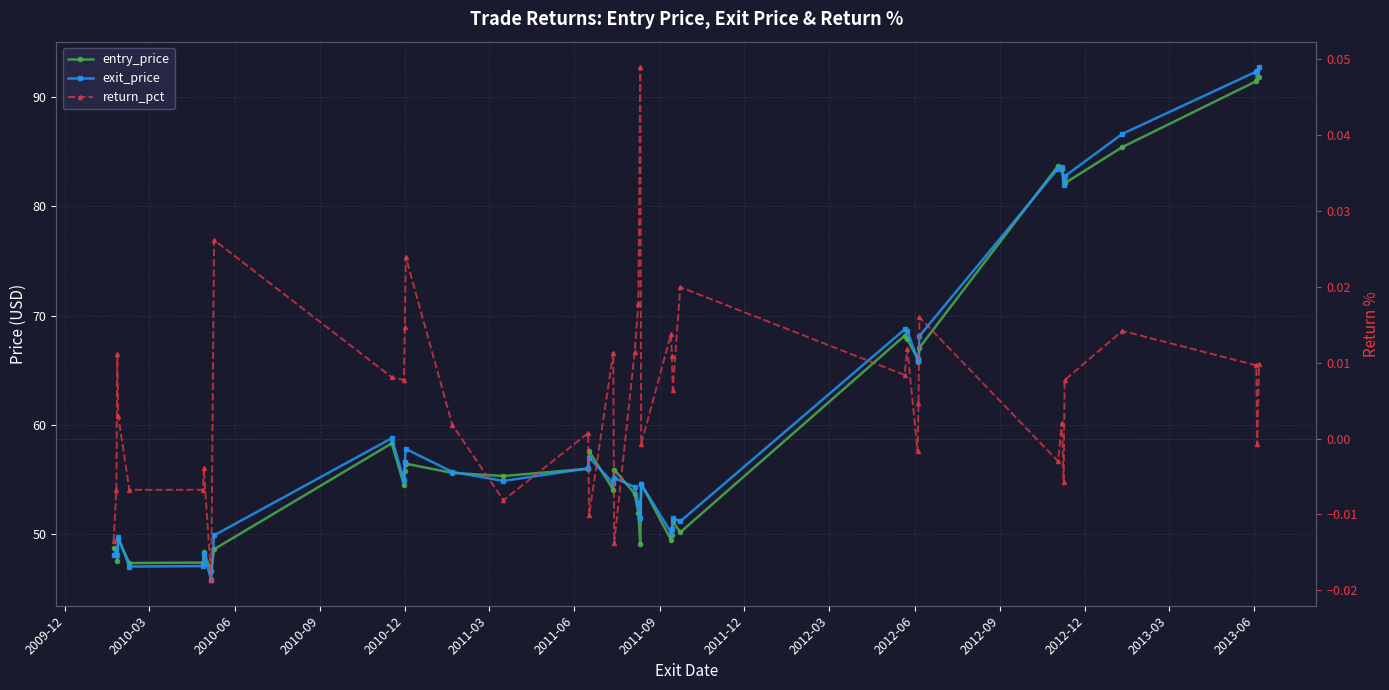

True or false: entry_price and return_pct intersect in this chart.

False